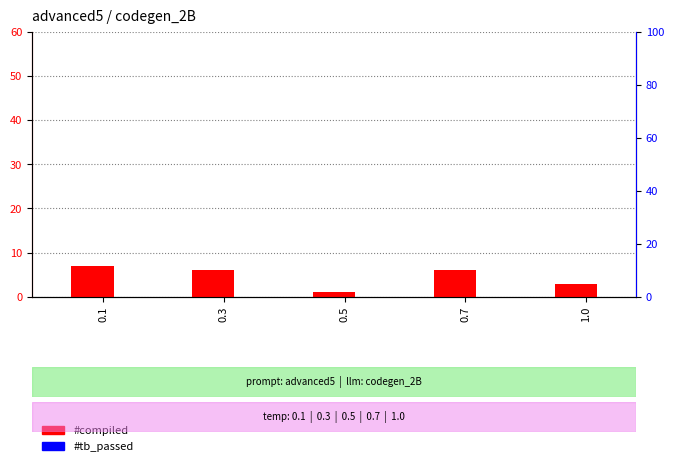

What is the difference between the highest and lowest values at 0.1?

7